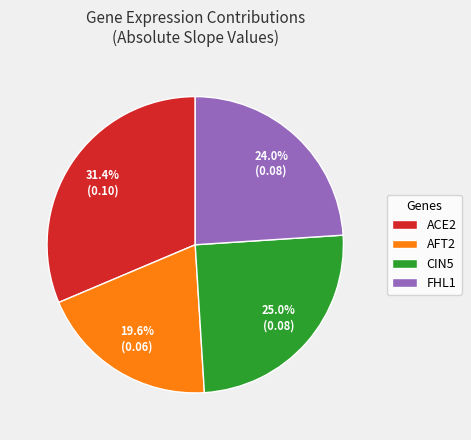

Between FHL1 and ACE2, which is larger?

ACE2